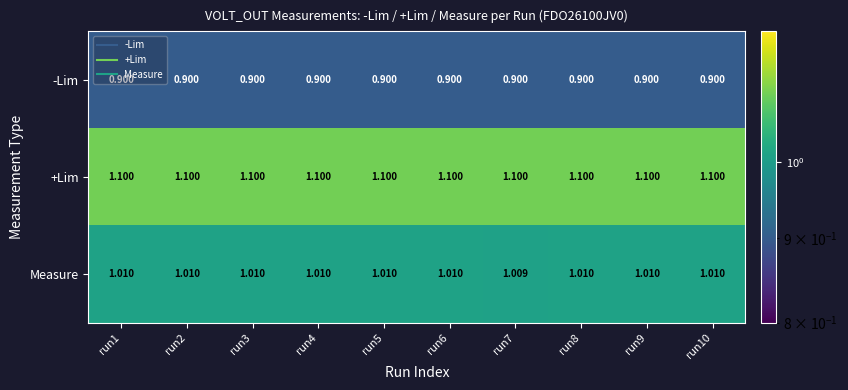

Which series changed the most between run7 and run9?

Measure